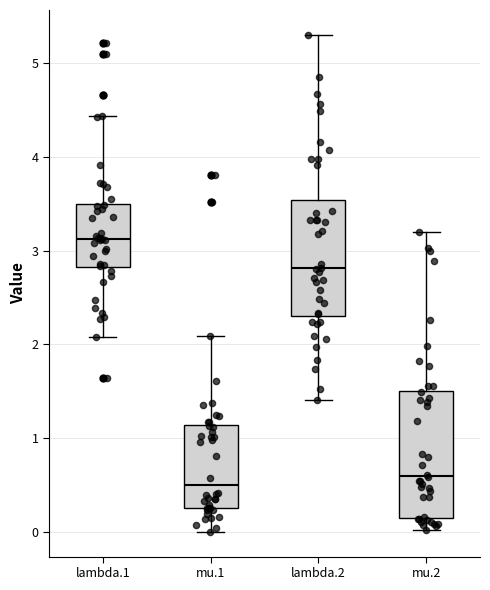

Which box's median line is the highest?

lambda.1